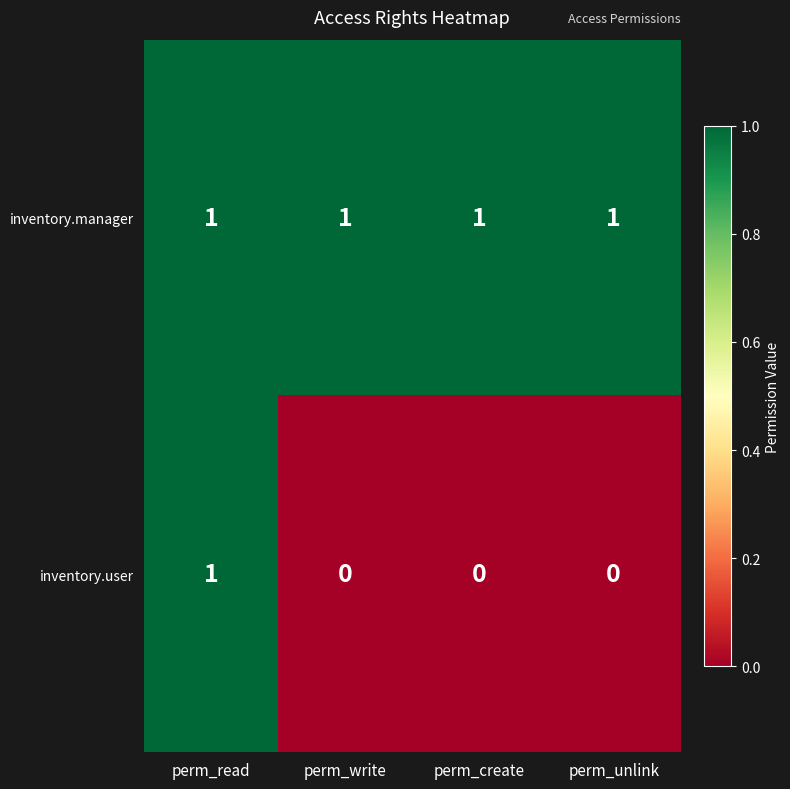

Which series has the largest range (max minus min)?

inventory.user